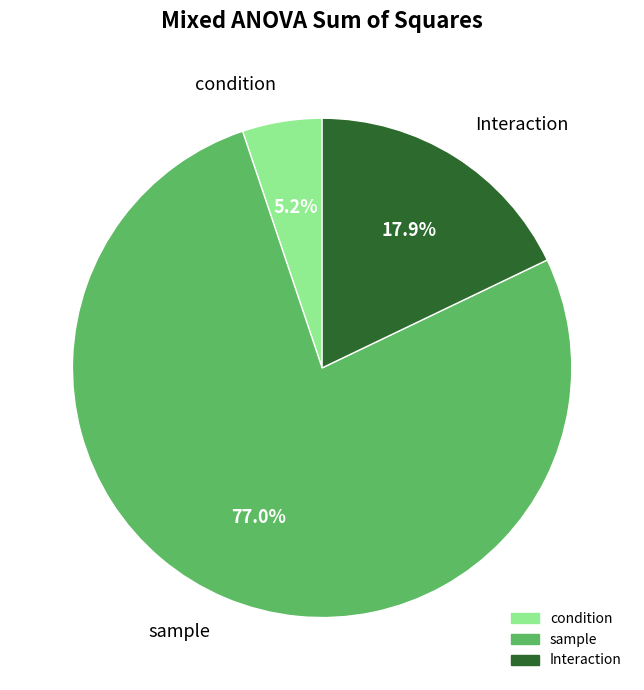

To the nearest percent, what percentage of the pie is Interaction?

18%